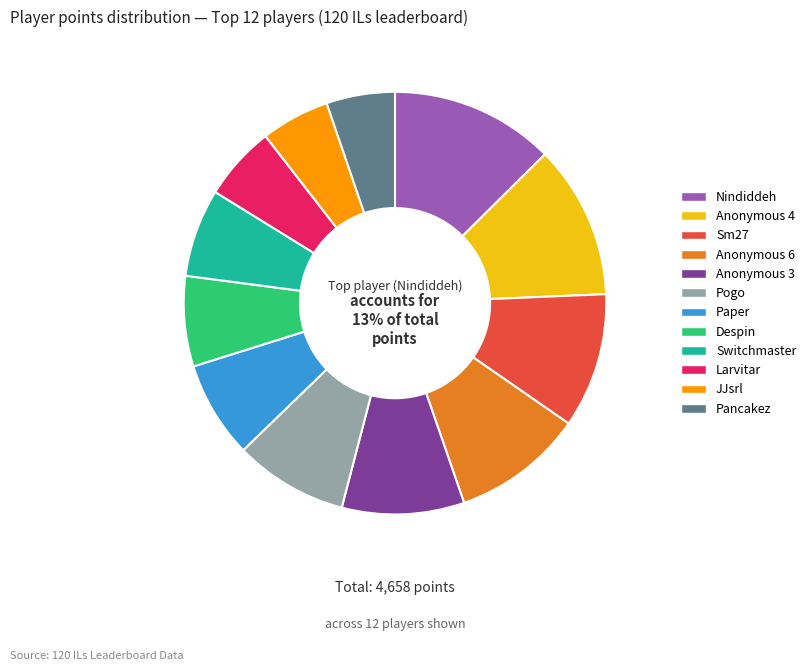

Does Nindiddeh represent more than half of the total?

No